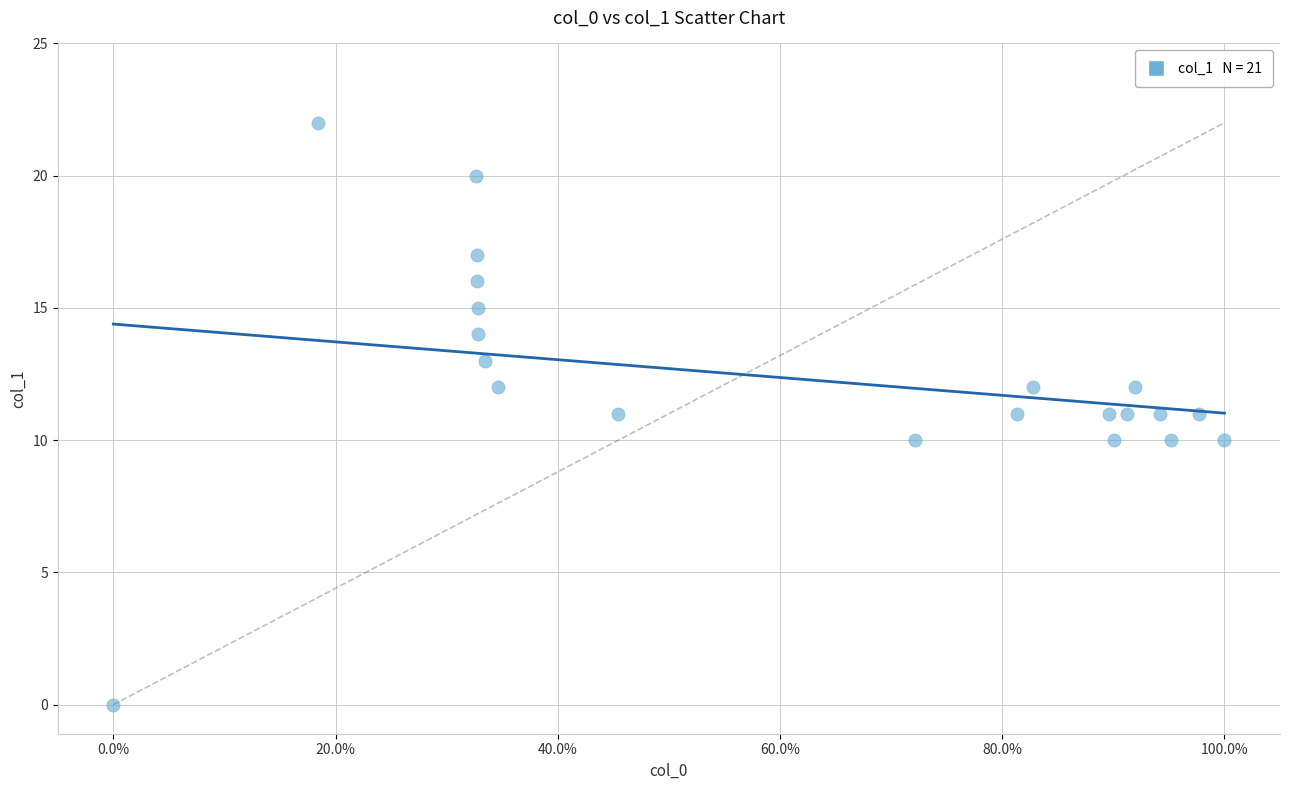

What is the range of Y values (max minus min)?

22